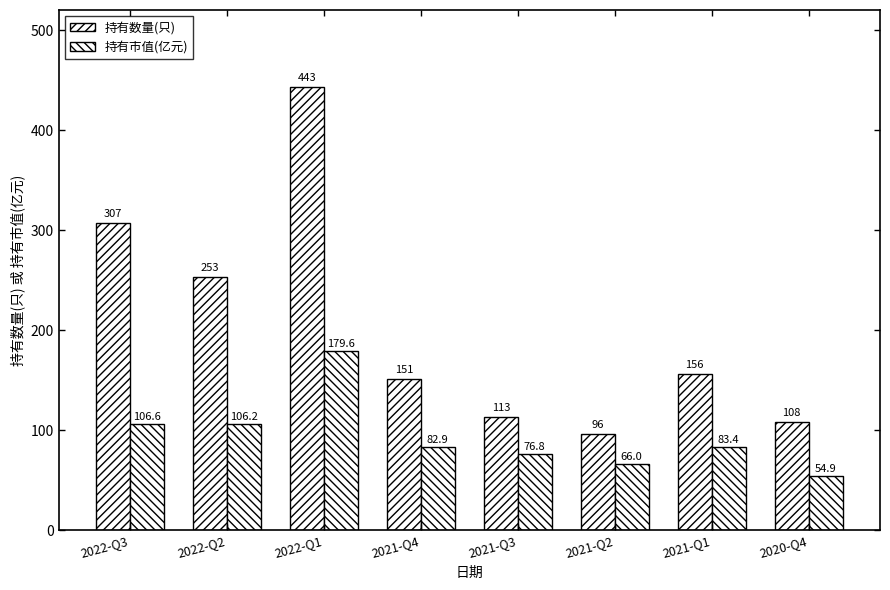

What is the difference between the maximum and minimum values in the 持有市值(亿元) series?

124.7